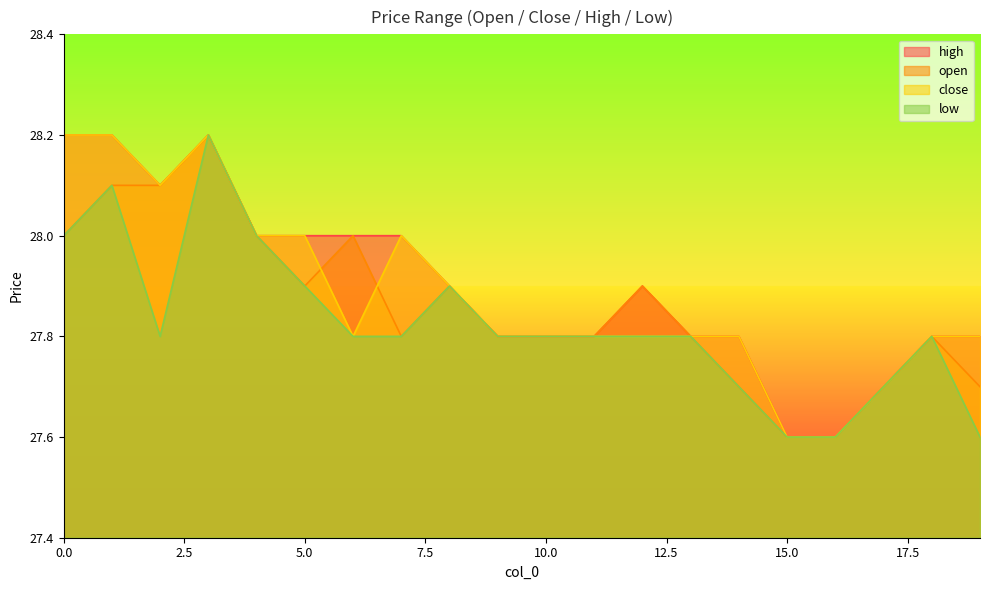

The value of high at 10.0 is 27.8. True or false?

True